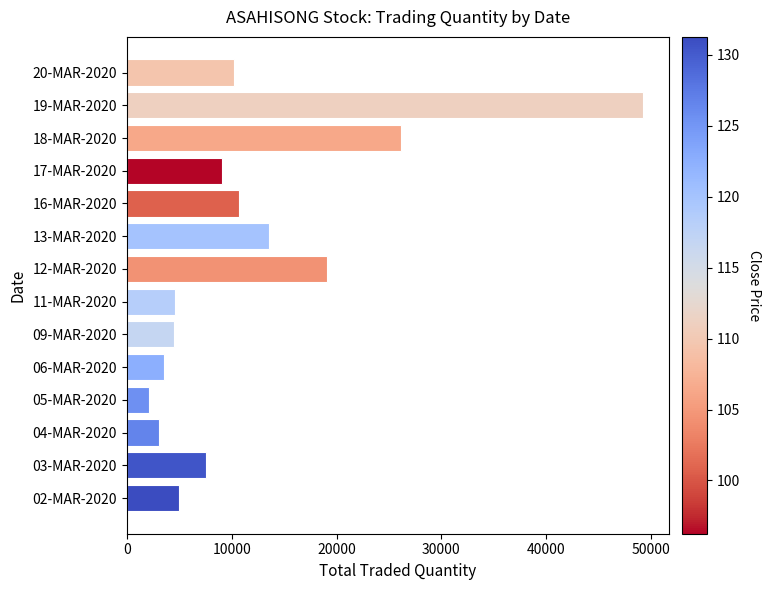

The value at 16-MAR-2020 is 10691. True or false?

True